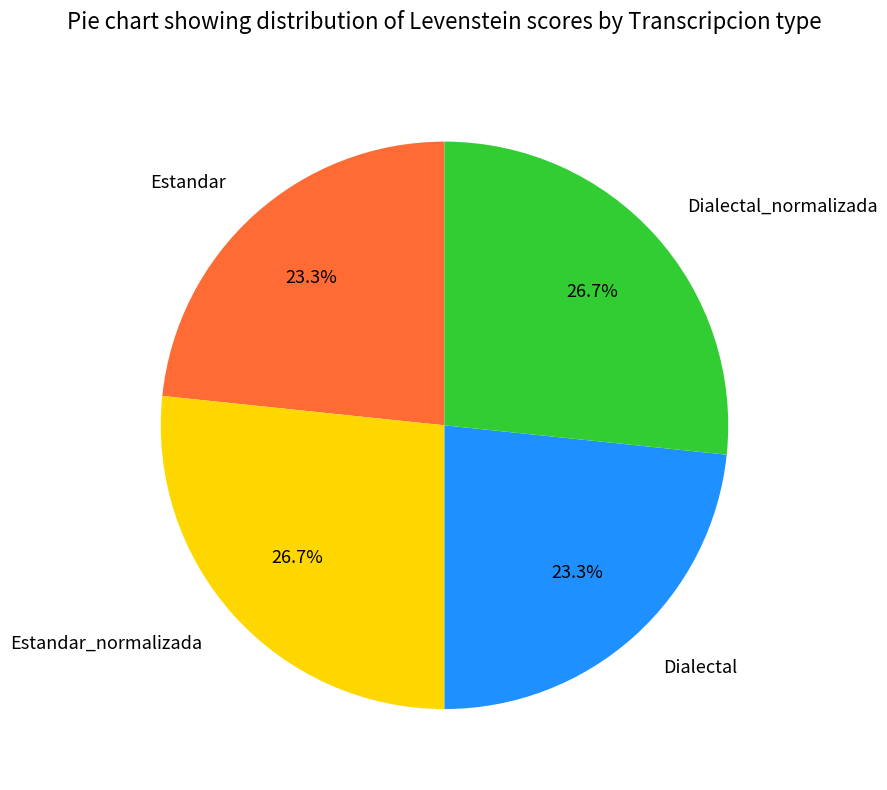

Between Estandar and Dialectal_normalizada, which is larger?

Dialectal_normalizada